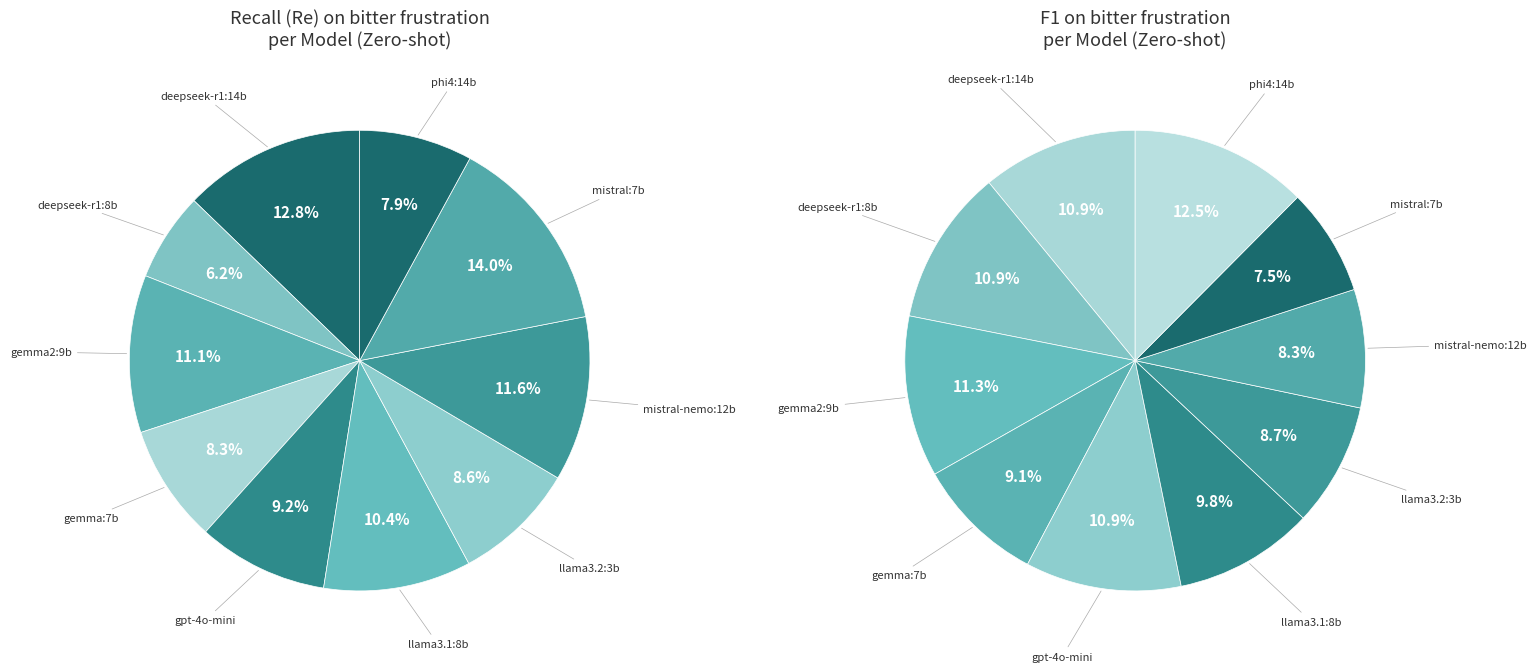

To the nearest percent, what is the difference between the largest and smallest slice percentages?

8%